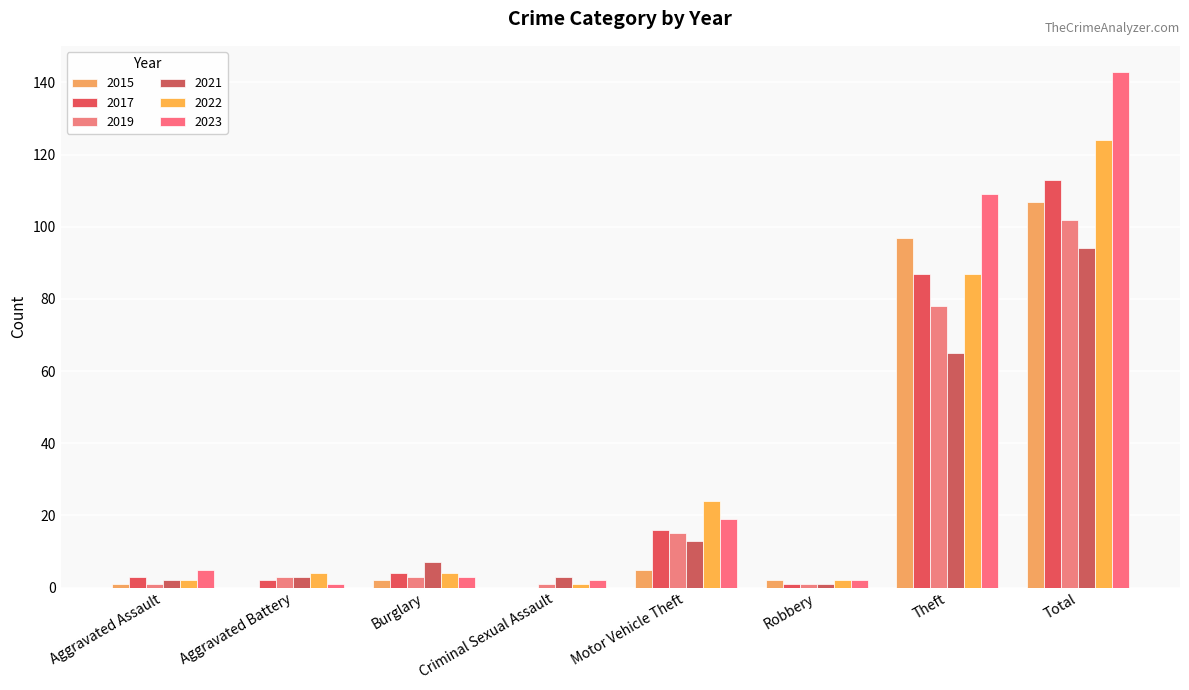

At Burglary, list the series in order from smallest to largest.

2015, 2019, 2023, 2017, 2022, 2021